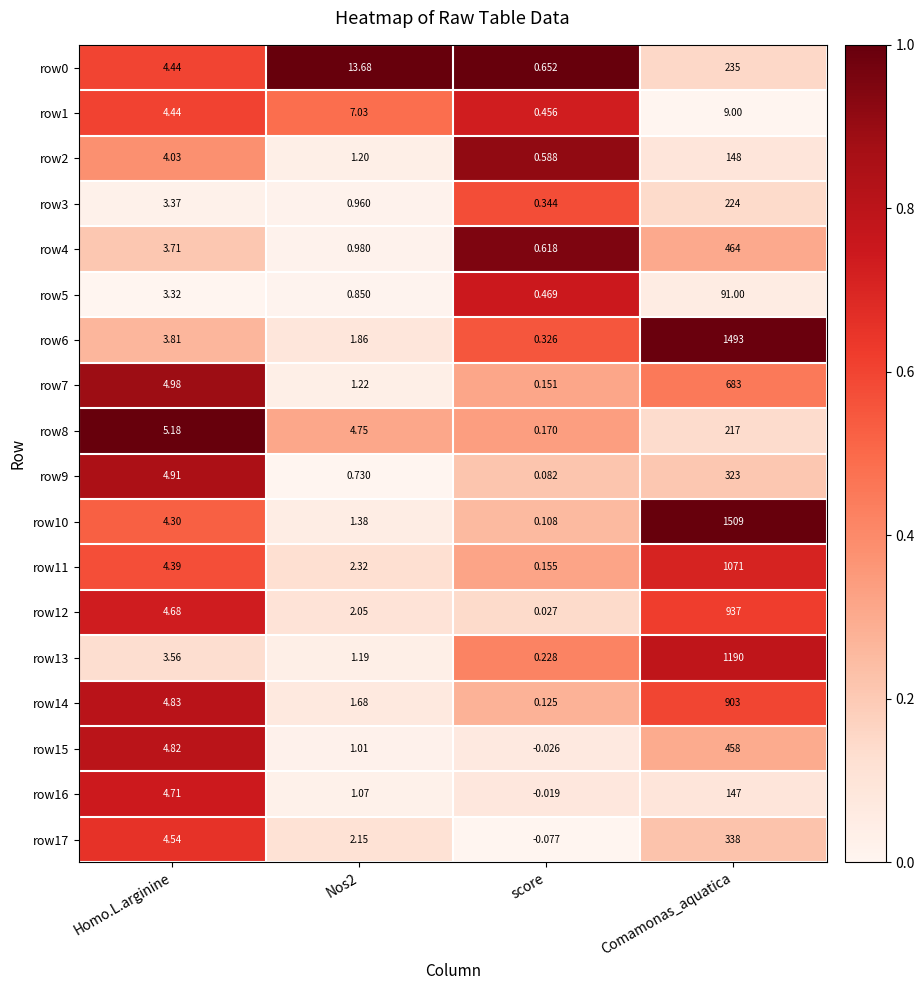

Is the value of row17 at Comamonas_aquatica greater than the value of row5 at Comamonas_aquatica?

Yes